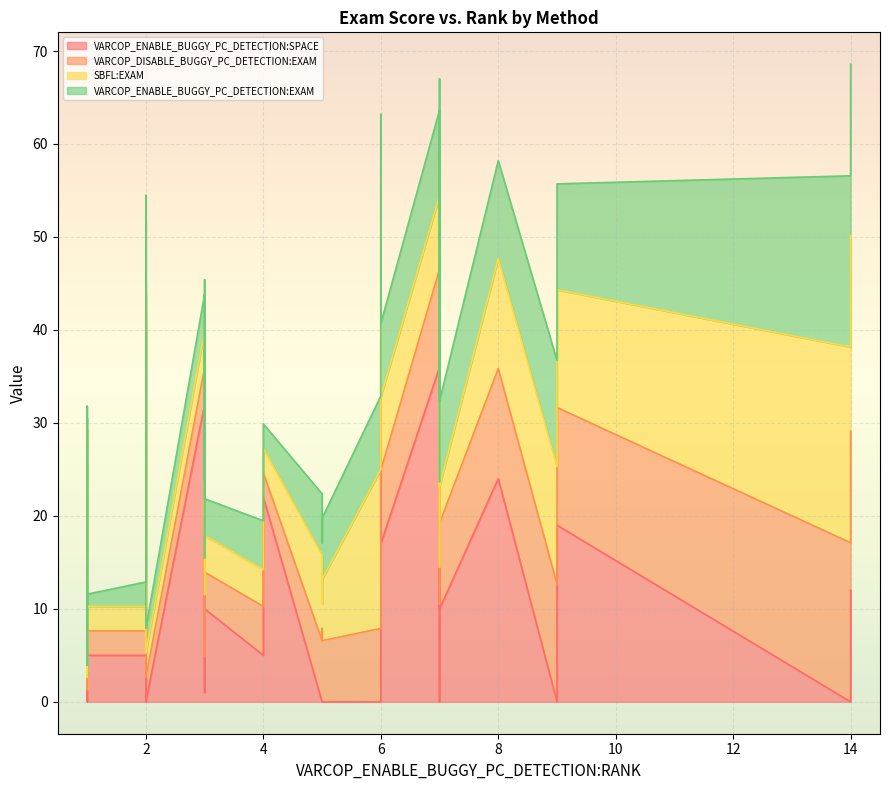

Is the value of VARCOP_ENABLE_BUGGY_PC_DETECTION:SPACE at 34 greater than the value of SBFL:EXAM at 11?

No